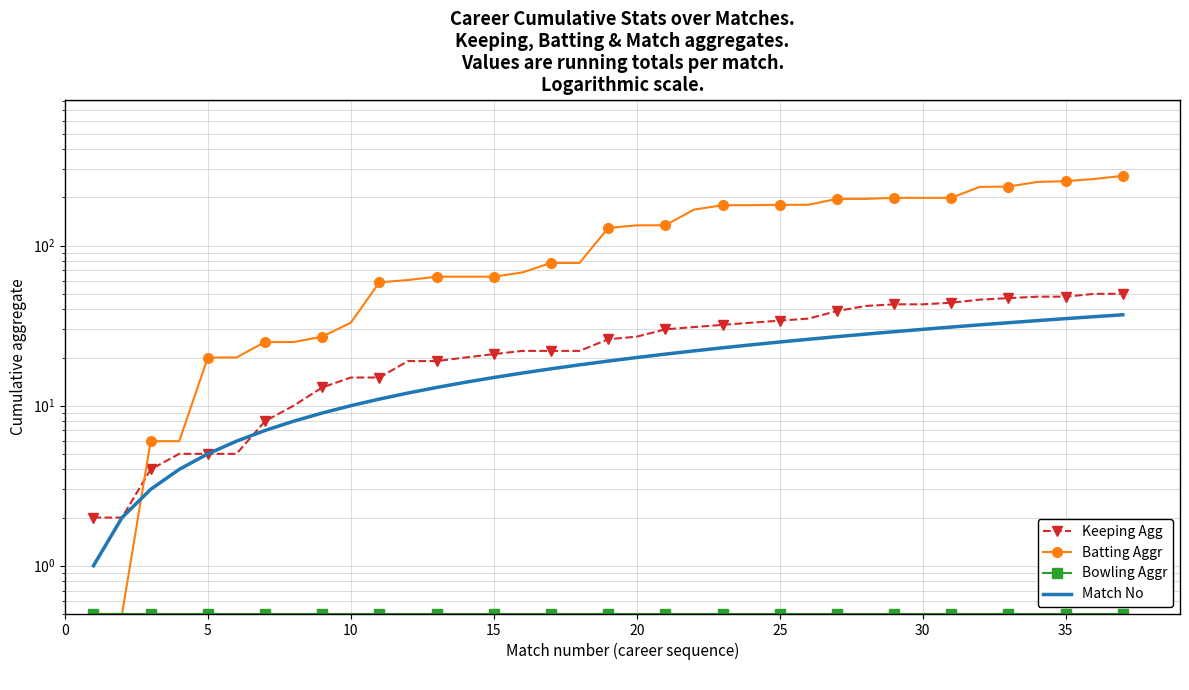

True or false: Keeping Agg and Bowling Aggr intersect in this chart.

False